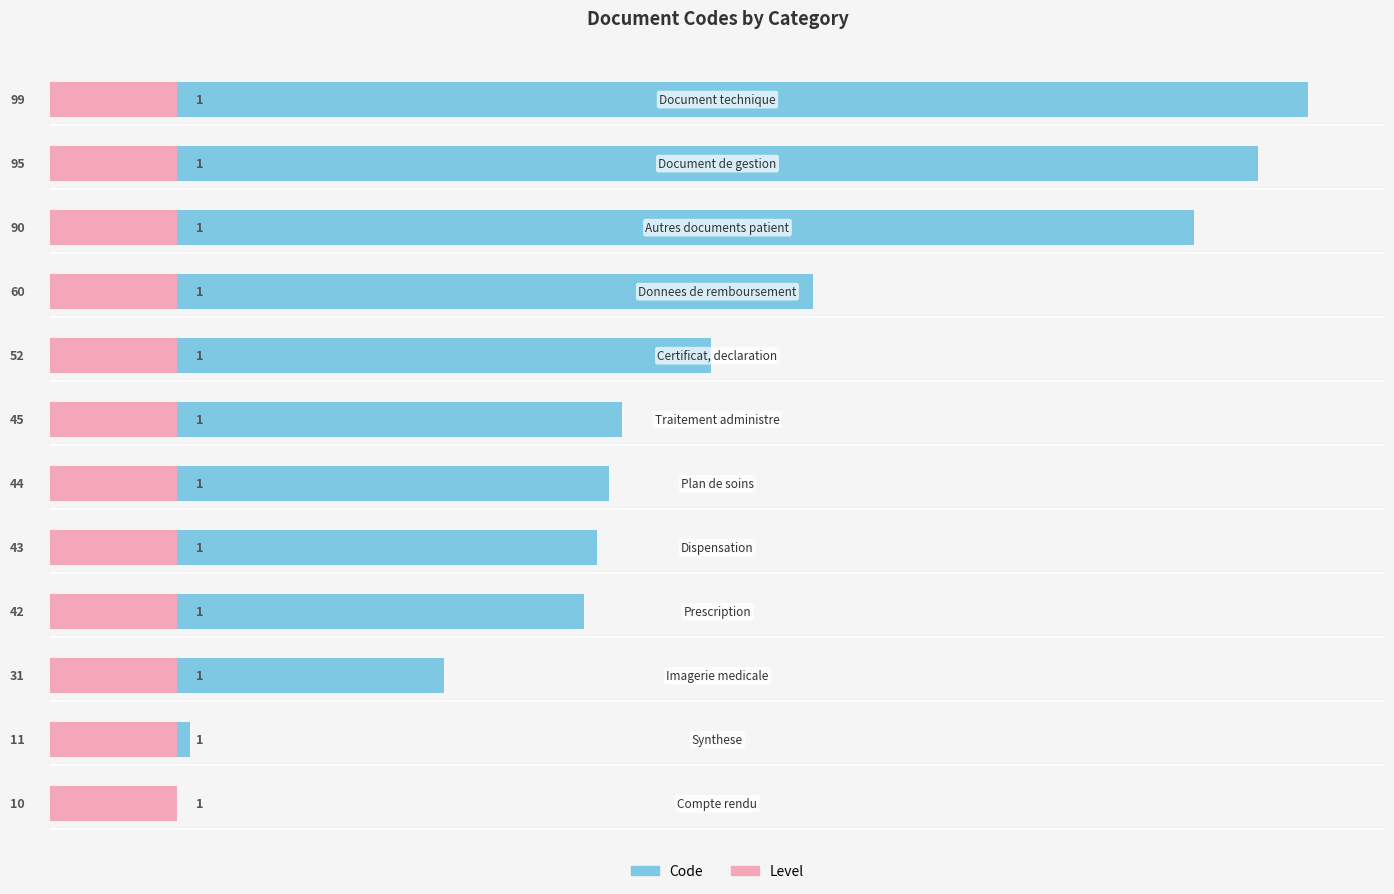

What is the average value of the Code series?

51.8